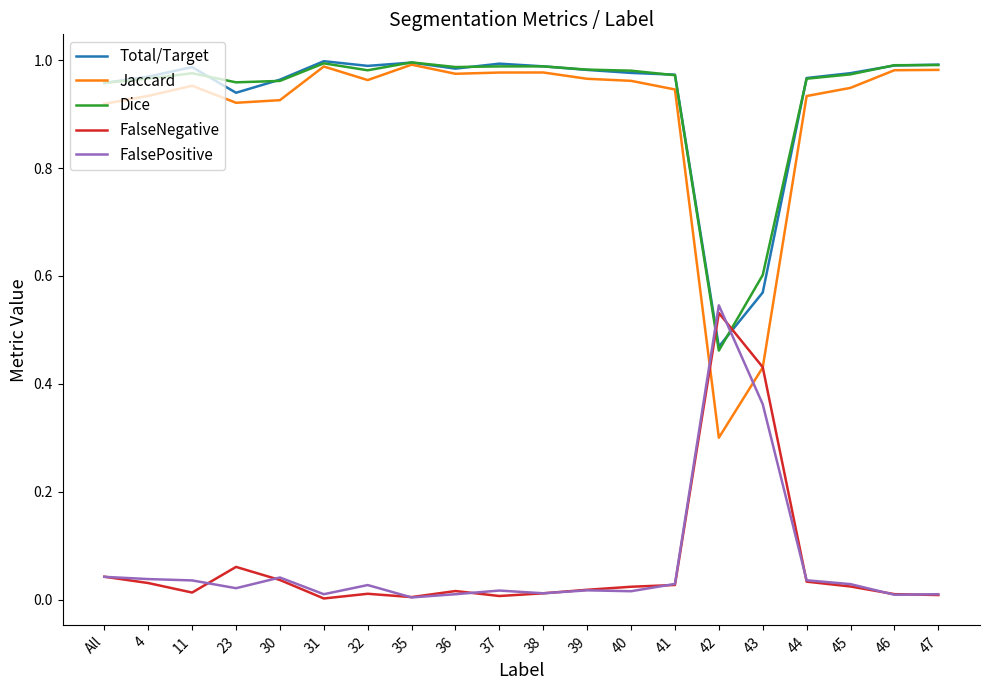

What is the total value across all series at 30?

2.9